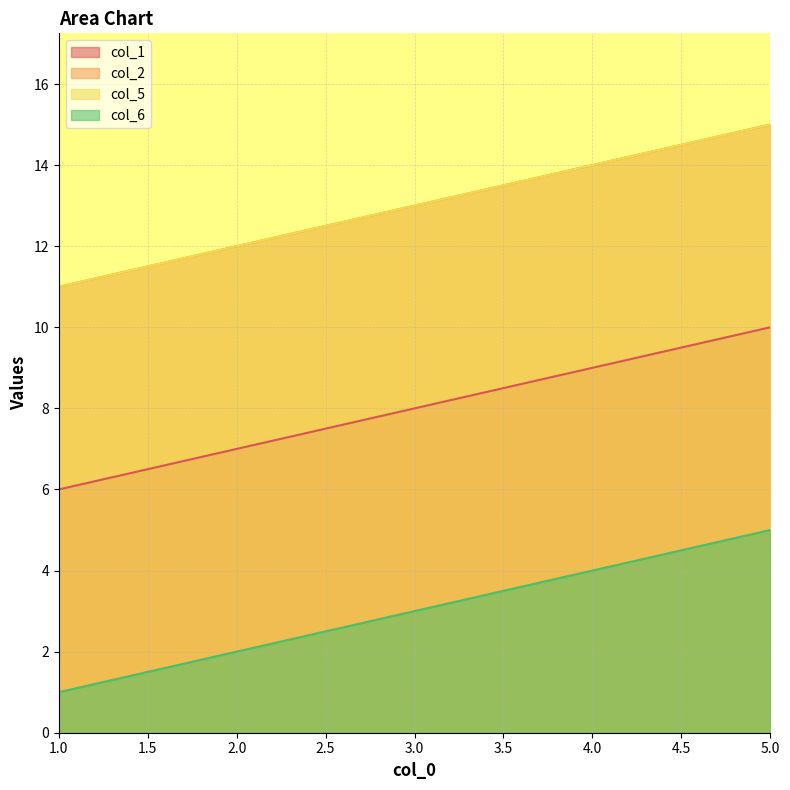

Which series has the largest range (max minus min)?

col_1